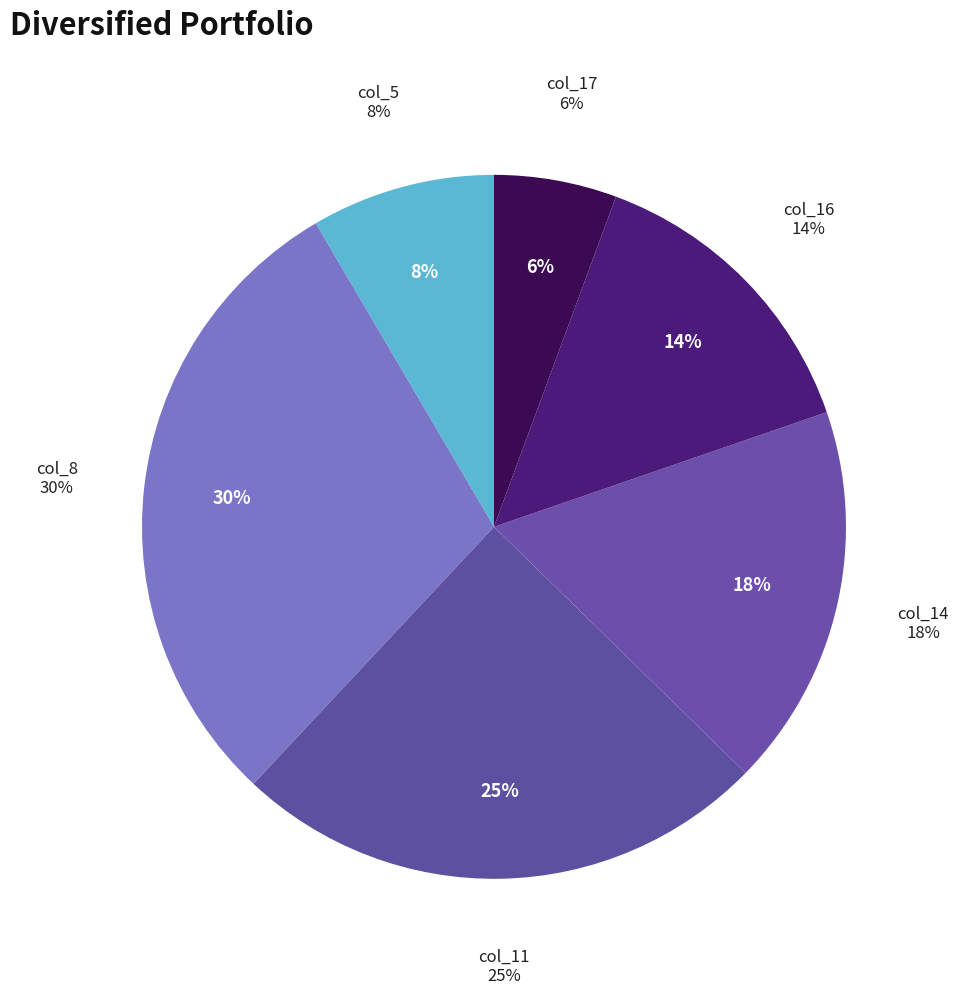

Does 20 account for over 50% of the chart?

No